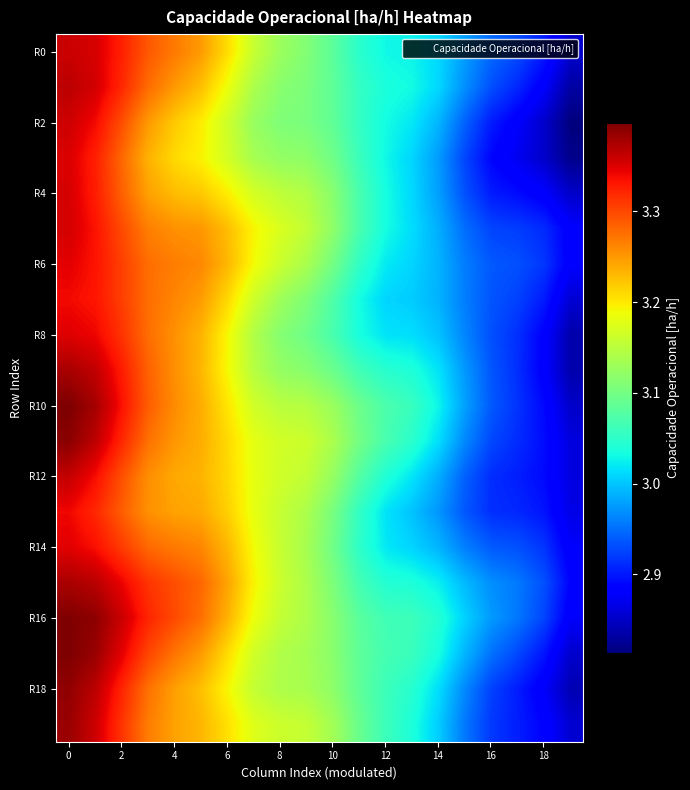

Which series has the widest spread of values?

R18